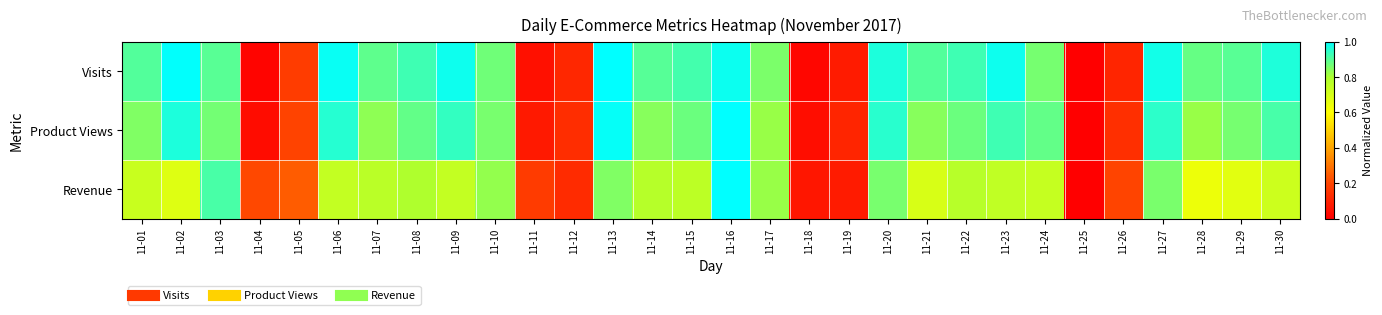

Reading right to left, transcribe all the data shown in this chart.

Visits: 11-30=1.0	11-29=0.9	11-28=0.9	11-27=1.0	11-26=0.1	11-25=0.0	11-24=0.9	11-23=1.0	11-22=0.9	11-21=0.9	11-20=1.0	11-19=0.1	11-18=0.0	11-17=0.9	11-16=1.0	11-15=0.9	11-14=0.9	11-13=1.0	11-12=0.1	11-11=0.0	11-10=0.9	11-09=1.0	11-08=0.9	11-07=0.9	11-06=1.0	11-05=0.2	11-04=0.0	11-03=0.9	11-02=1.0	11-01=0.9
Product Views: 11-30=0.9	11-29=0.9	11-28=0.8	11-27=0.9	11-26=0.1	11-25=0.0	11-24=0.9	11-23=0.9	11-22=0.9	11-21=0.8	11-20=1.0	11-19=0.1	11-18=0.0	11-17=0.8	11-16=1.0	11-15=0.9	11-14=0.8	11-13=1.0	11-12=0.1	11-11=0.1	11-10=0.9	11-09=0.9	11-08=0.9	11-07=0.8	11-06=1.0	11-05=0.2	11-04=0.0	11-03=0.9	11-02=1.0	11-01=0.9
Revenue: 11-30=0.7	11-29=0.7	11-28=0.6	11-27=0.9	11-26=0.2	11-25=0.0	11-24=0.7	11-23=0.8	11-22=0.8	11-21=0.7	11-20=0.9	11-19=0.1	11-18=0.1	11-17=0.8	11-16=1.0	11-15=0.8	11-14=0.8	11-13=0.9	11-12=0.1	11-11=0.2	11-10=0.8	11-09=0.7	11-08=0.8	11-07=0.8	11-06=0.7	11-05=0.2	11-04=0.2	11-03=0.9	11-02=0.7	11-01=0.7